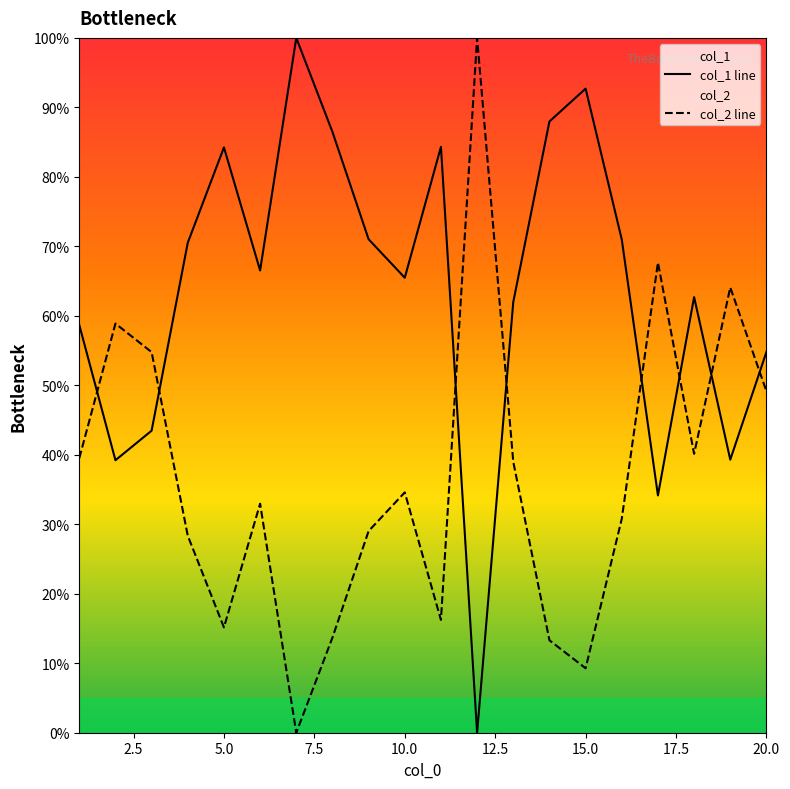

At which label is col_2 line closest to 50?

20.0